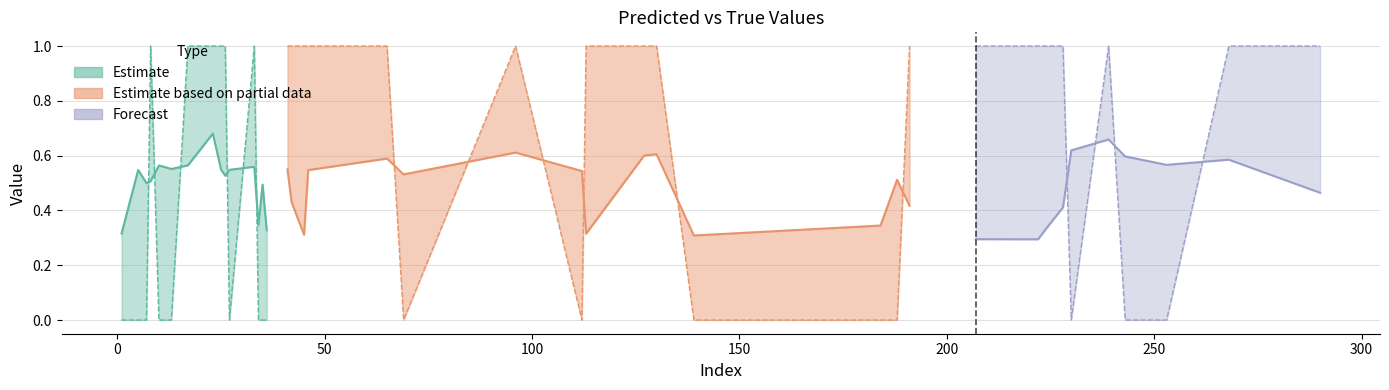

How many interior local peaks does the y_true series have?

4